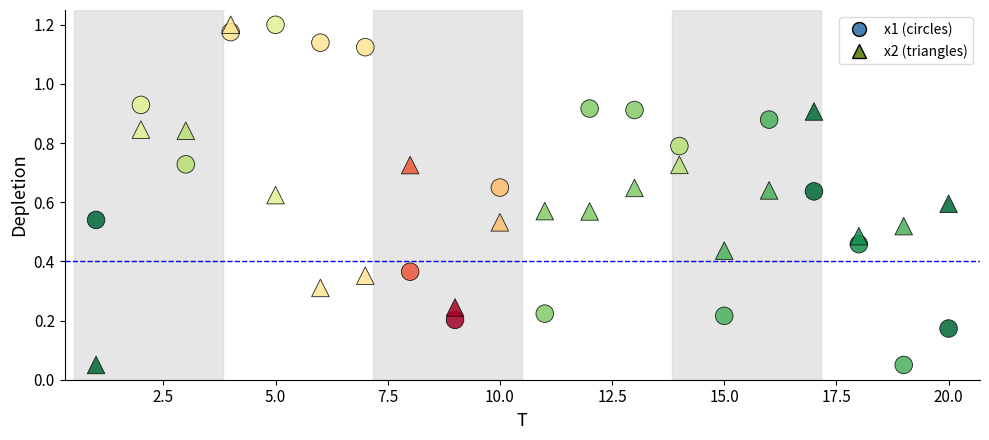

How many data points are displayed?

40